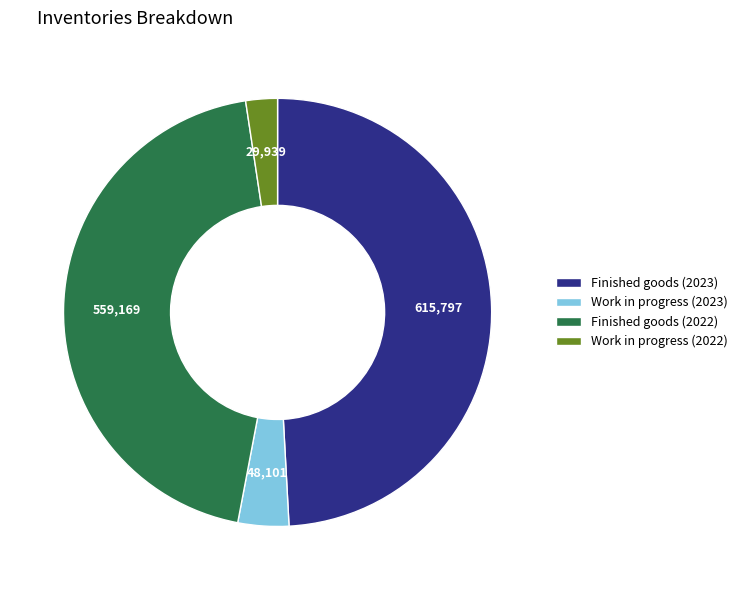

Approximately how many times larger is the value at Work in progress (2022) compared to Work in progress (2023)?

0.6